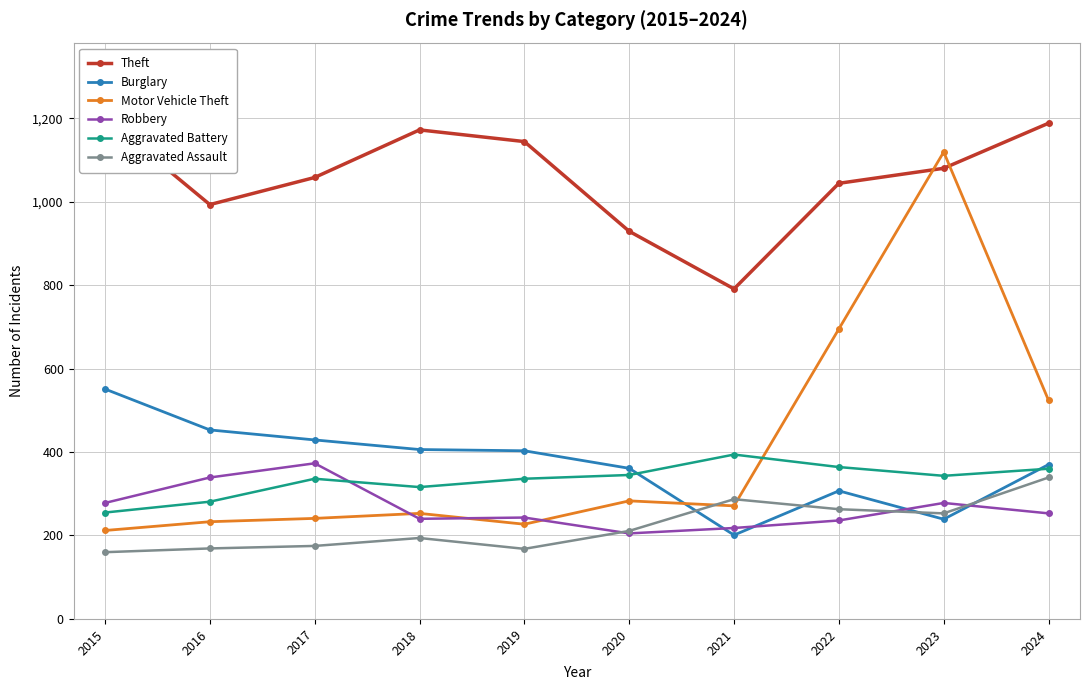

At how many categories does at least one series exceed 222?

10